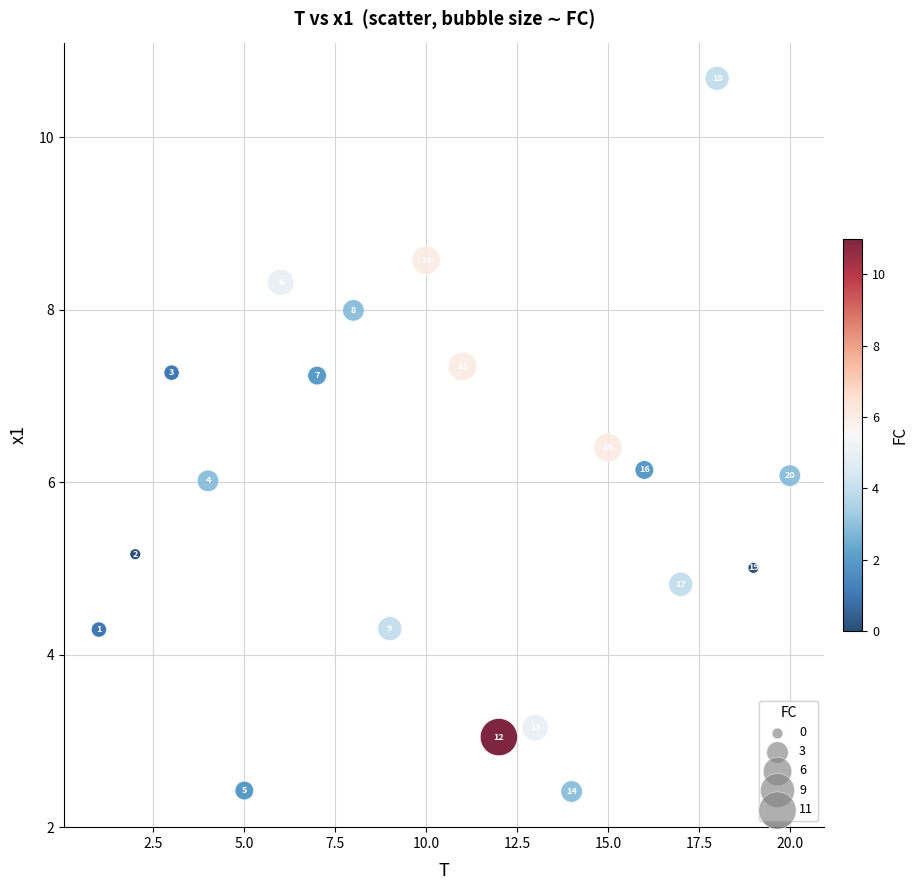

What Y value in the scatter plot is closest to 6?

6.0